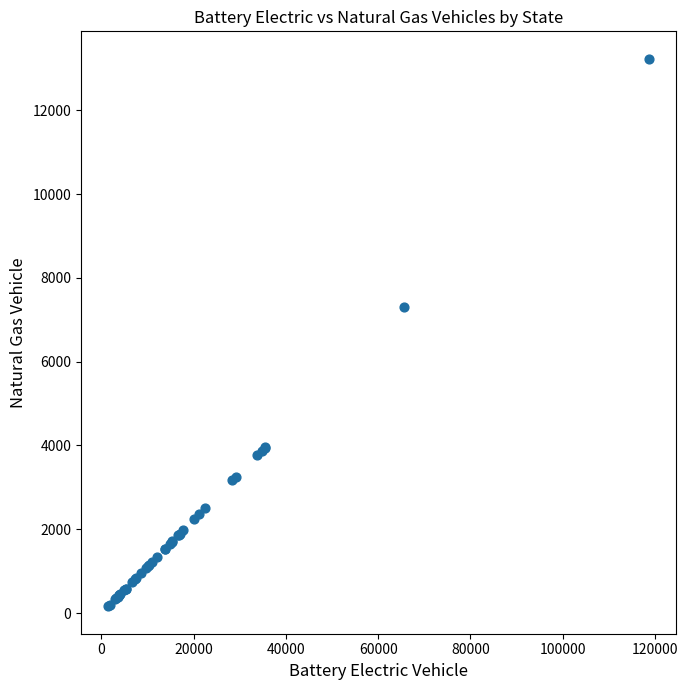

What Y value in the scatter plot is closest to 6696?

7306.9